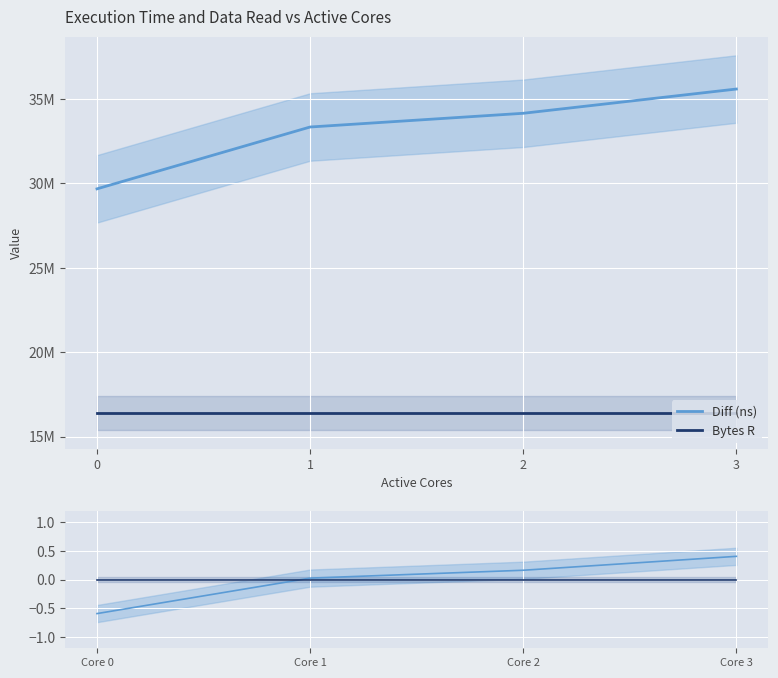

What is the difference between the second highest and second lowest values in the Diff (ns) series?

0.1